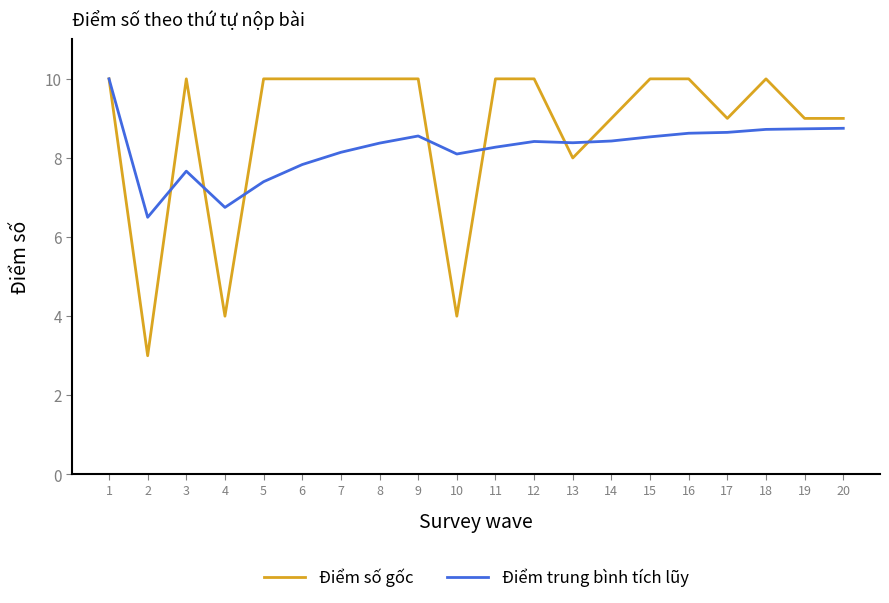

Rank the series by their average value, from highest to lowest.

Điểm số gốc, Điểm trung bình tích lũy